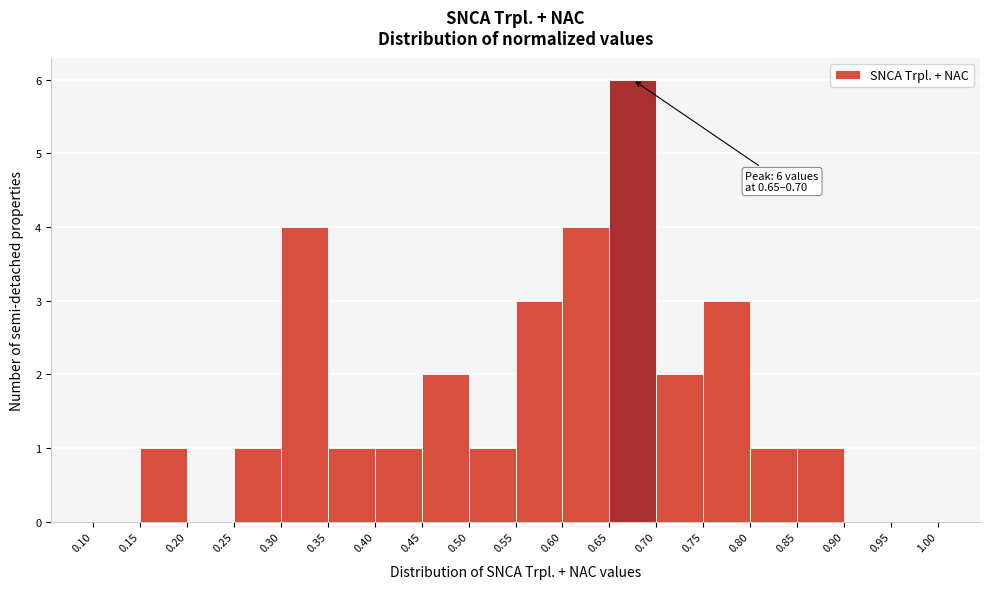

Over which range of the x-axis is the bar tallest?

0.65 to 0.70